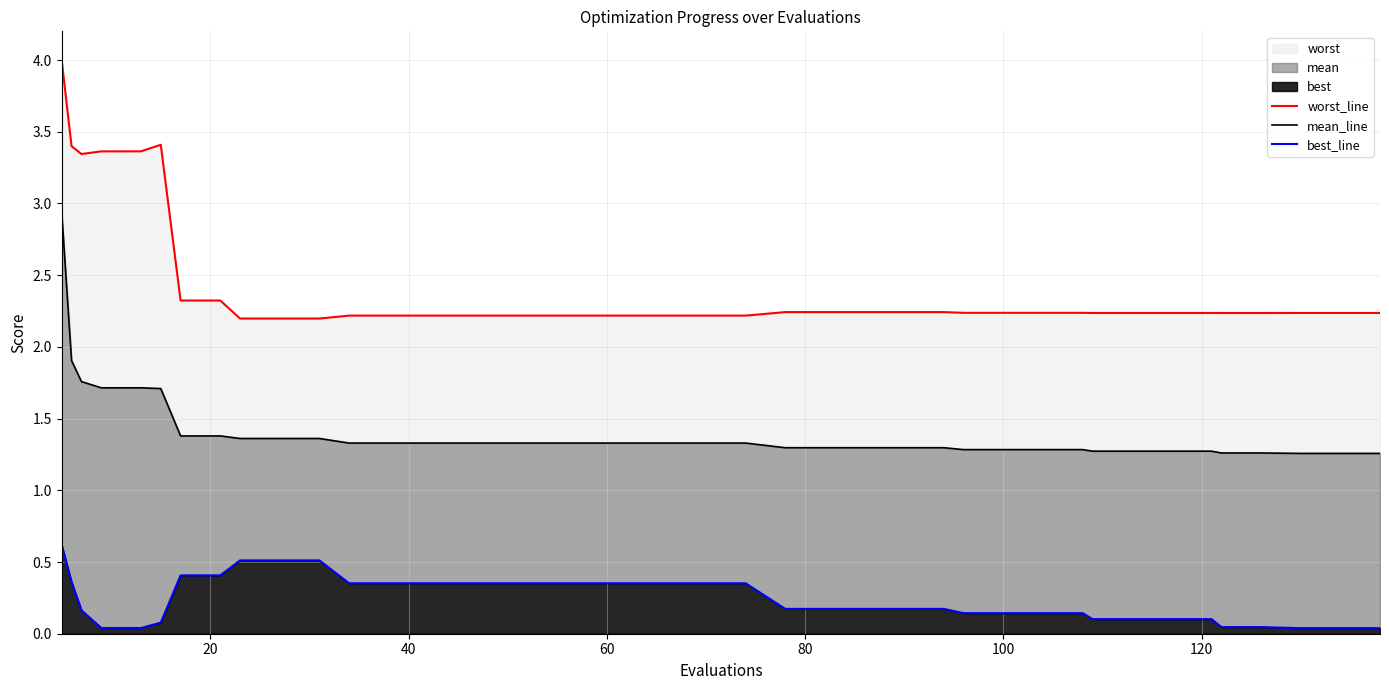

Reading right to left, transcribe all the data shown in this chart.

worst_line: 2.2	2.2	2.2	2.2	2.2	2.2	2.2	2.2	2.2	2.2	2.2	2.2	2.2	2.2	2.2	2.2	2.2	2.2	2.2	2.2	2.2	2.2	2.2	2.2	2.2	2.2	2.2	2.2	2.2	2.2	2.2	2.2	2.3	2.3	3.4	3.4	3.4	3.3	3.4	4.0
mean_line: 1.3	1.3	1.3	1.3	1.3	1.3	1.3	1.3	1.3	1.3	1.3	1.3	1.3	1.3	1.3	1.3	1.3	1.3	1.3	1.3	1.3	1.3	1.3	1.3	1.3	1.3	1.3	1.3	1.3	1.4	1.4	1.4	1.4	1.4	1.7	1.7	1.7	1.8	1.9	2.9
best_line: 0.0	0.0	0.0	0.0	0.0	0.1	0.1	0.1	0.1	0.1	0.1	0.1	0.1	0.2	0.2	0.2	0.2	0.2	0.4	0.4	0.4	0.4	0.4	0.4	0.4	0.4	0.4	0.4	0.4	0.5	0.5	0.5	0.4	0.4	0.1	0.0	0.0	0.2	0.4	0.6